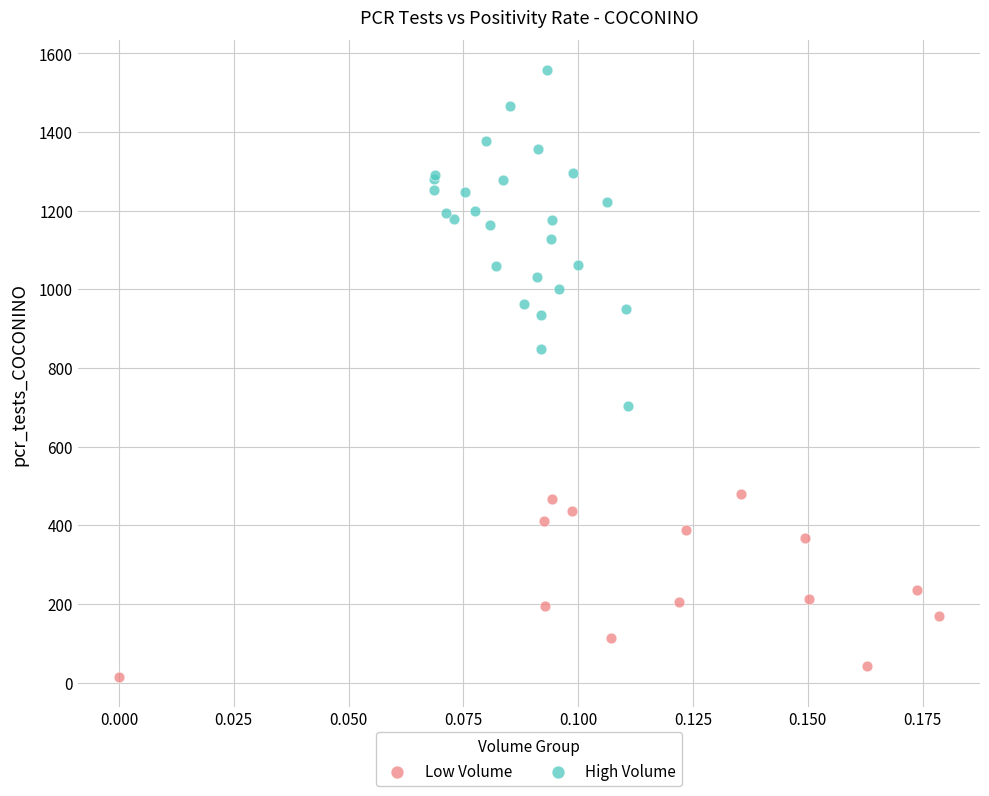

Which series contains the lowest Y value?

Low Volume